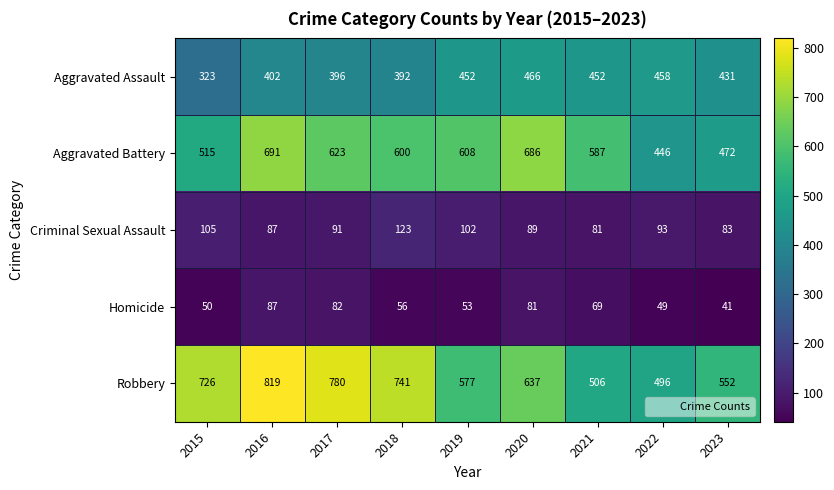

The Criminal Sexual Assault series shows 87 at 2016. True or false?

True